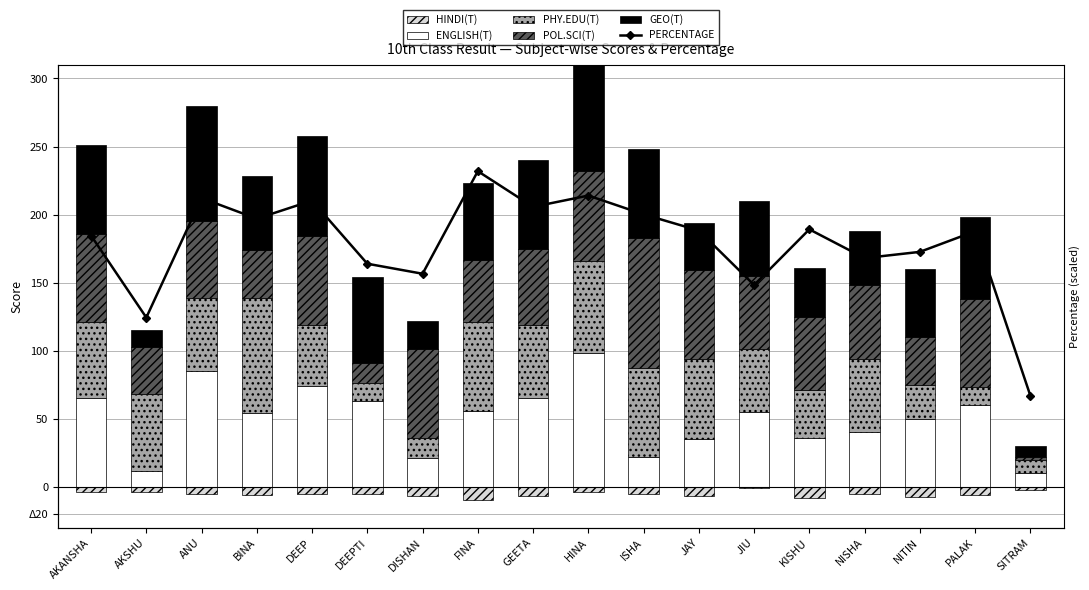

At which category is the sum across all series the highest?

HINA